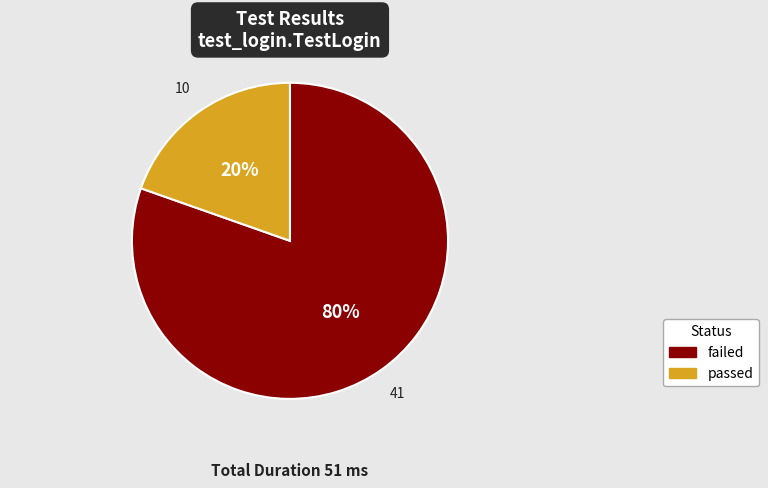

Combined, do passed and failed account for over 50%?

Yes